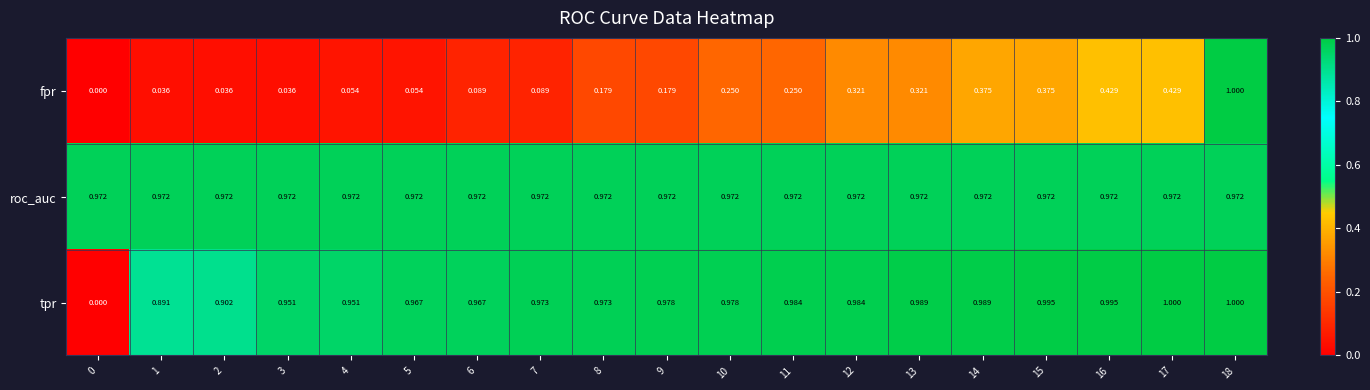

At 17, list the series in order from largest to smallest.

tpr, roc_auc, fpr